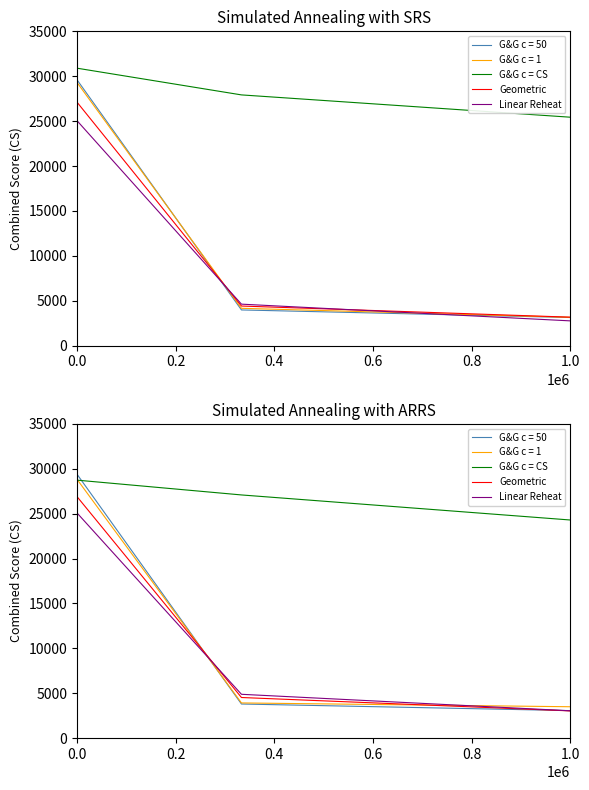

How many data points in Linear Reheat are above 4879?

2